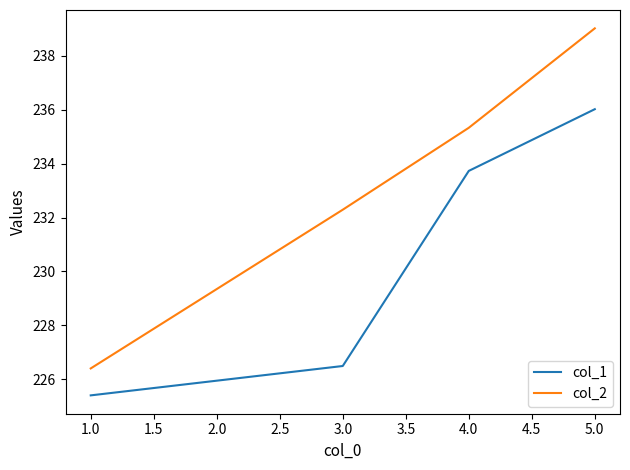

What is the difference between the second highest and minimum values in the col_1 series?

8.3